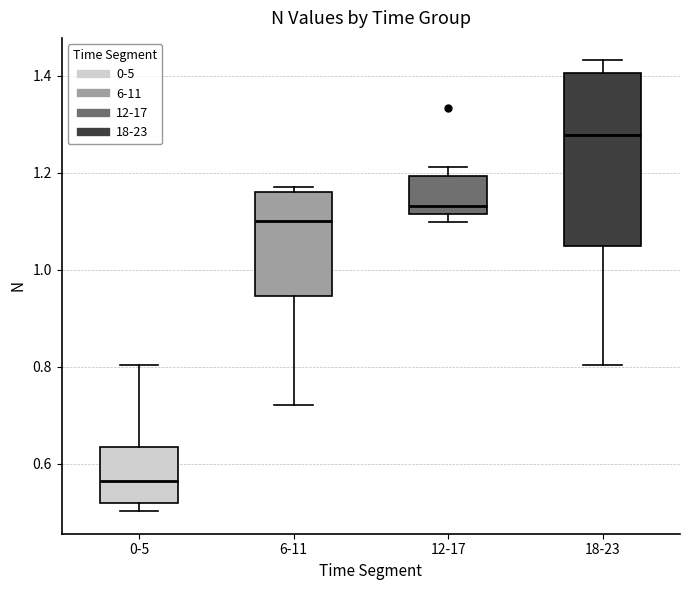

Reading left to right, read every box against the y-axis: the position of its median line, the range the box covers, and the ends of its whiskers. The values are not printed on the chart, so give them approximately, as read against the axis.

0-5: median 0.56, box 0.52 to 0.64, whiskers 0.50 to 0.80
6-11: median 1.10, box 0.94 to 1.16, whiskers 0.72 to 1.18
12-17: median 1.14, box 1.12 to 1.20, whiskers 1.10 to 1.22
18-23: median 1.28, box 1.04 to 1.40, whiskers 0.80 to 1.44